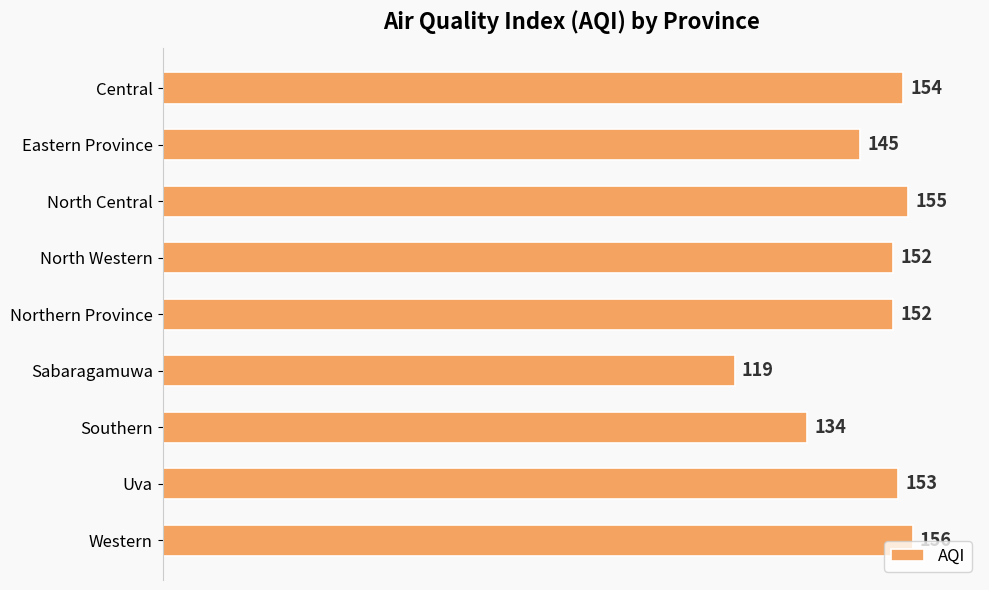

What is the minimum value shown in the chart?

119